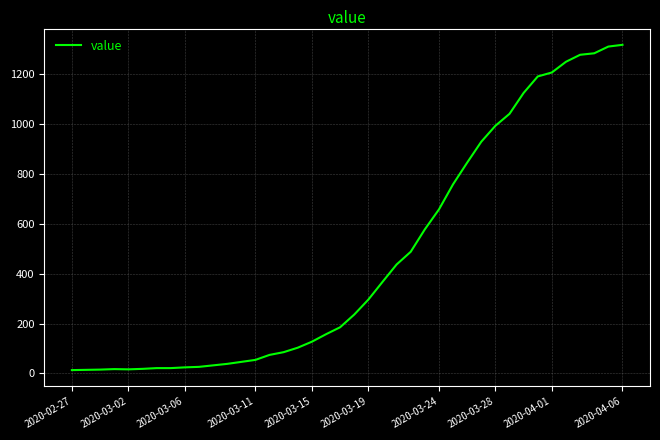

What is the difference between the maximum and minimum values?

1306